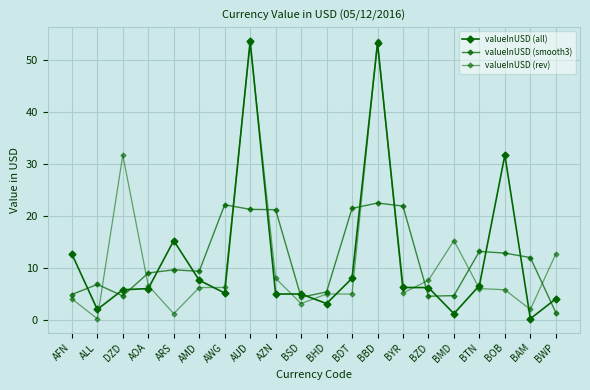

What is the difference between the maximum and second lowest values in the valueInUSD (rev) series?

52.4